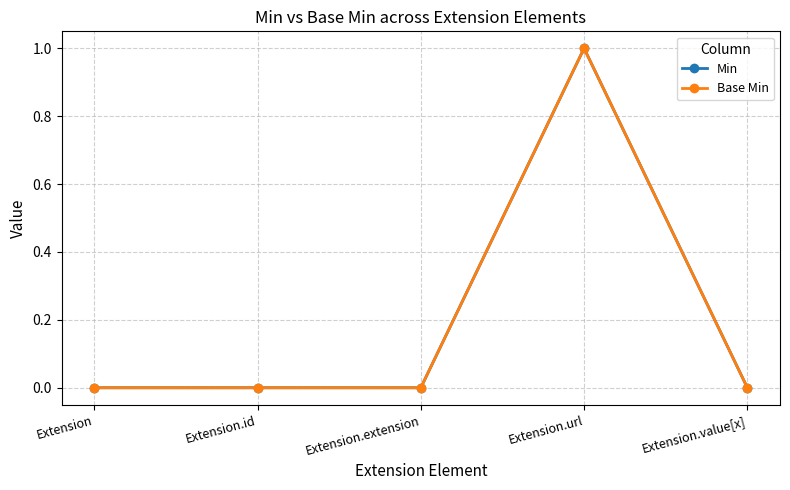

Reading left to right, extract all data points from this chart.

Min: 0	0	0	1	0
Base Min: 0	0	0	1	0